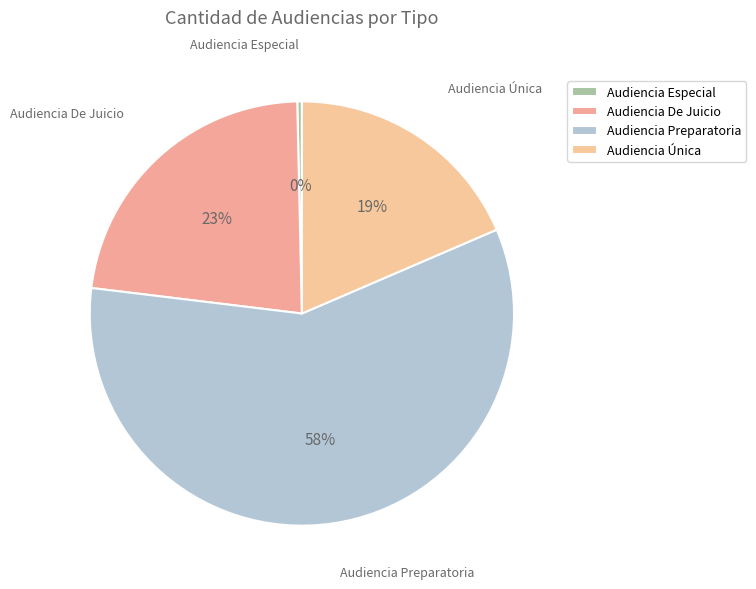

What is the largest slice in the pie chart?

Audiencia Preparatoria